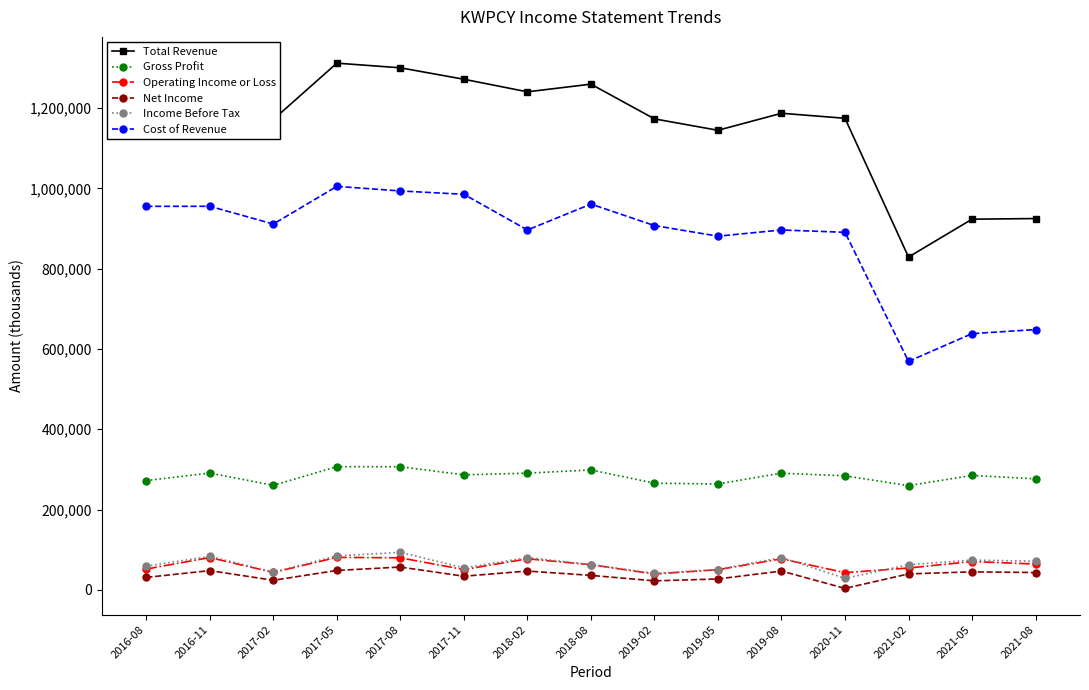

True or false: Net Income and Total Revenue intersect in this chart.

False